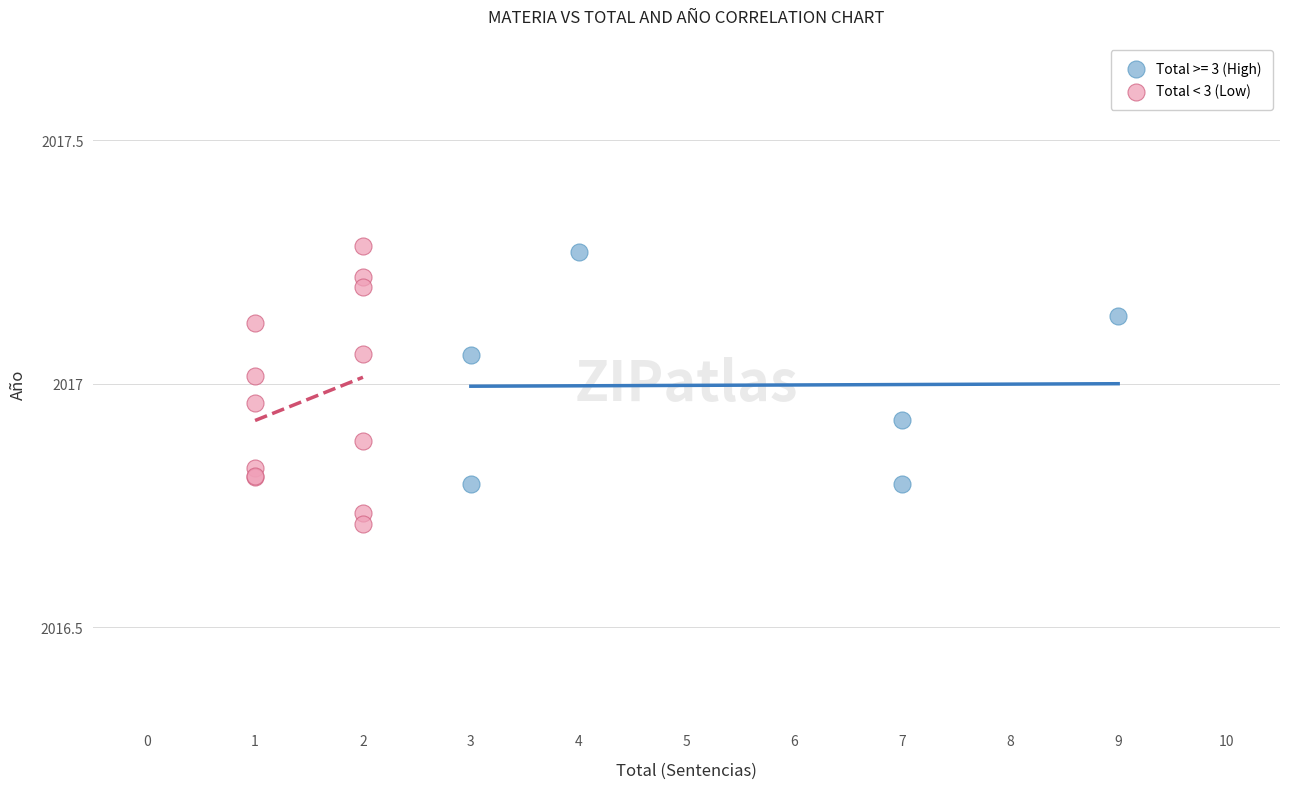

Which series has the largest Y range (max minus min)?

Total < 3 (Low)